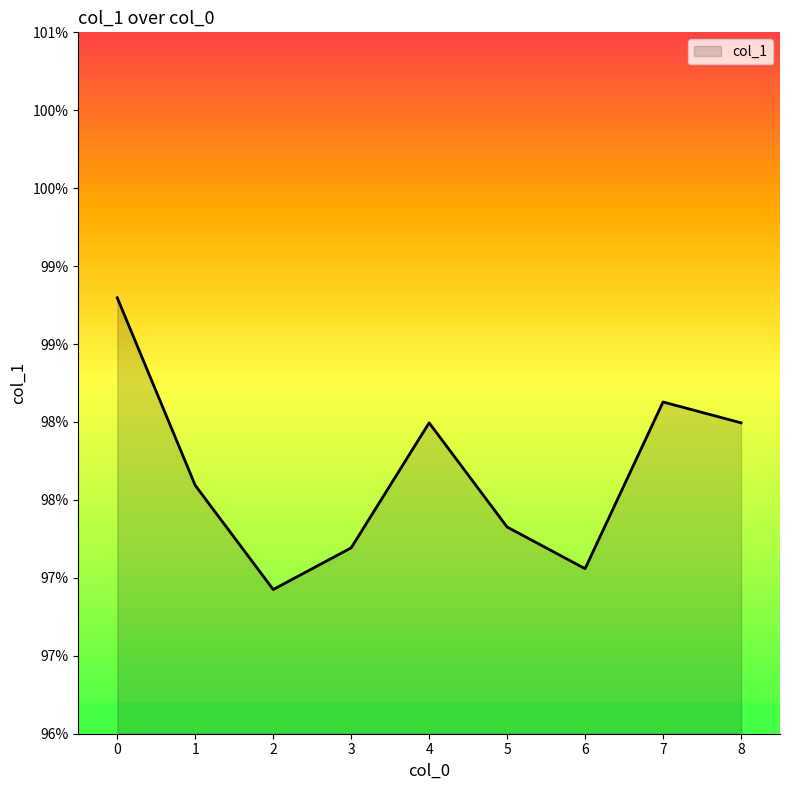

Reading right to left, what are all the values shown in this chart?

8=1.0	7=1.0	6=1.0	5=1.0	4=1.0	3=1.0	2=1.0	1=1.0	0=1.0